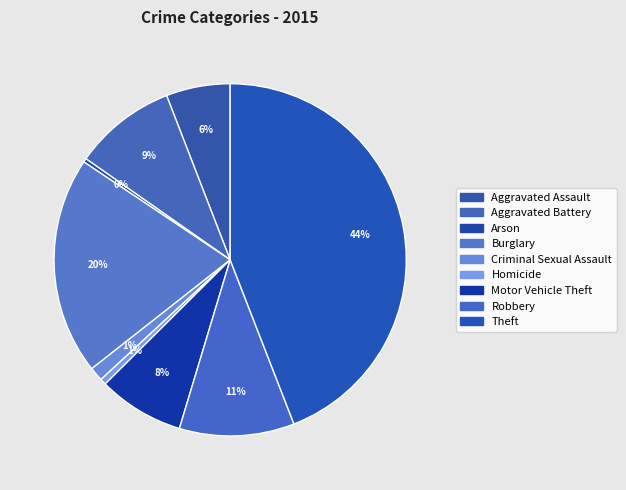

To the nearest percent, what is the difference between the Burglary and Aggravated Assault slice percentages?

14%